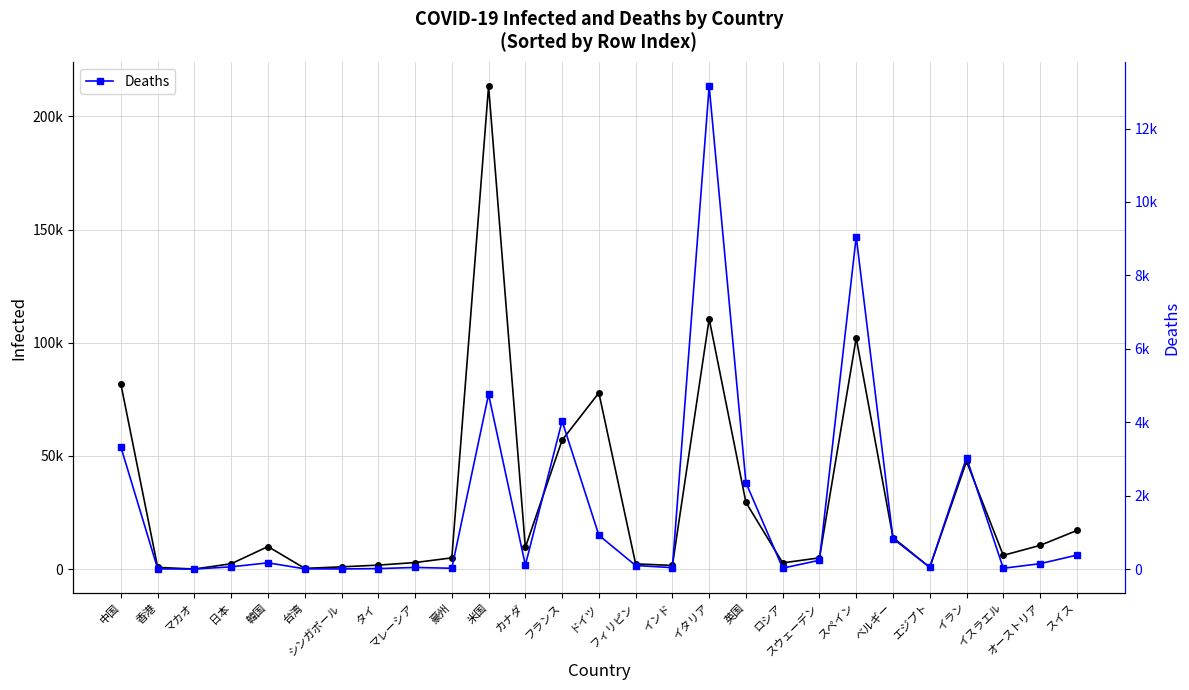

True or false: Deaths and Infected cross at least once.

False